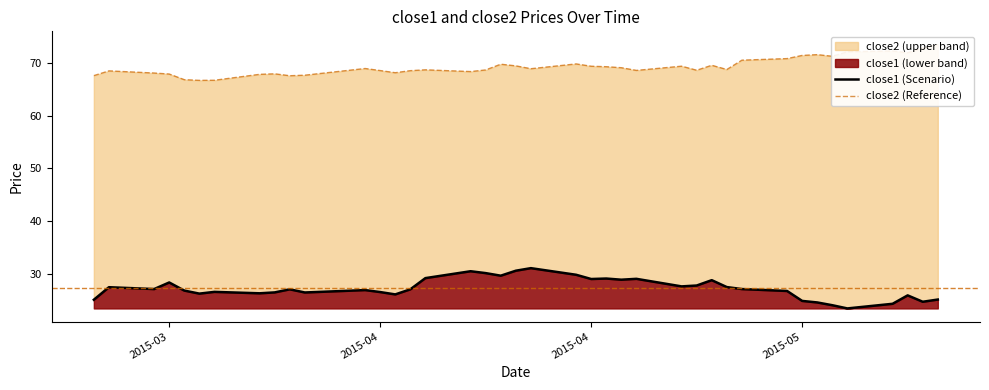

Rank the series at 16 from lowest to highest value.

close1 (Scenario), close2 (Reference)